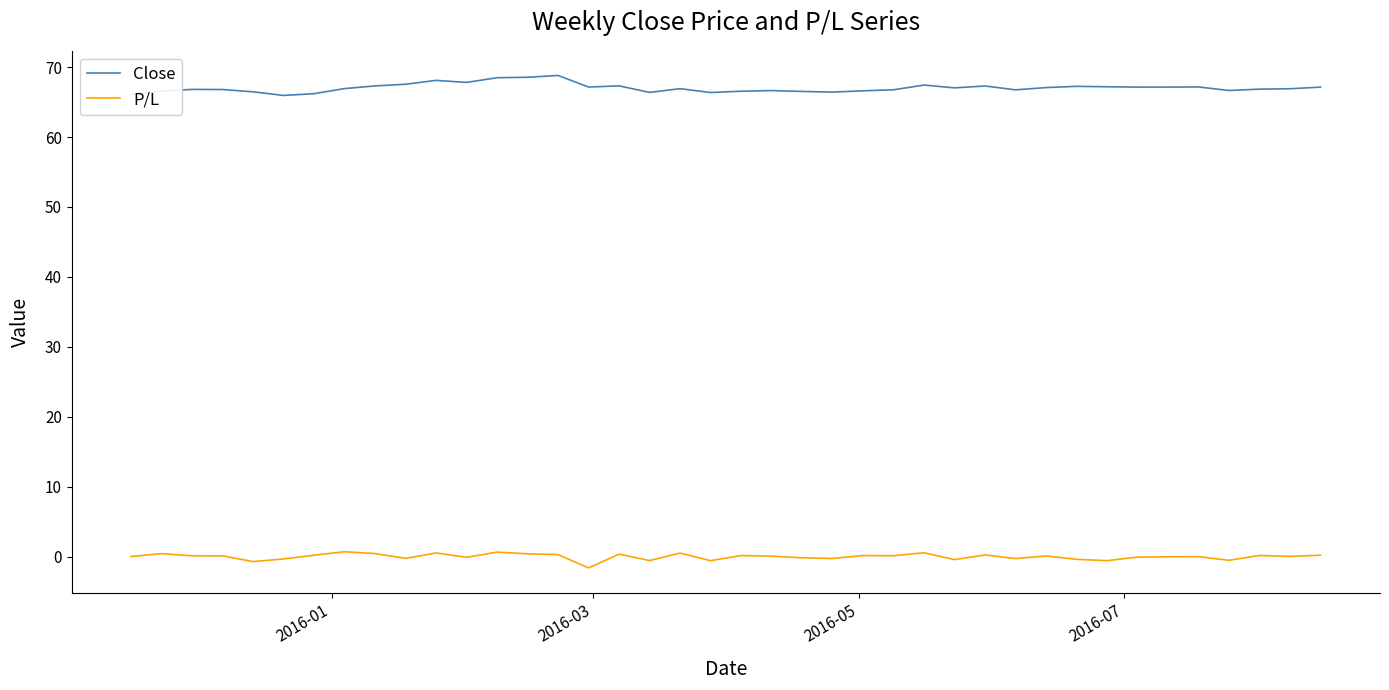

What is the greatest value displayed?

68.8